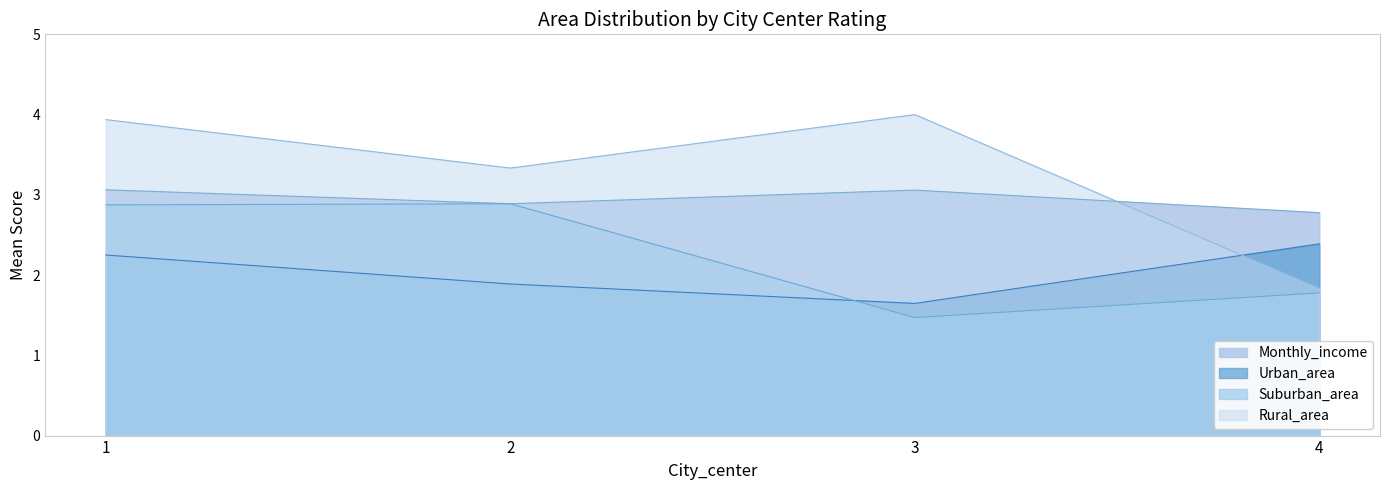

List the series in order of their overall mean, lowest first.

Urban_area, Suburban_area, Monthly_income, Rural_area